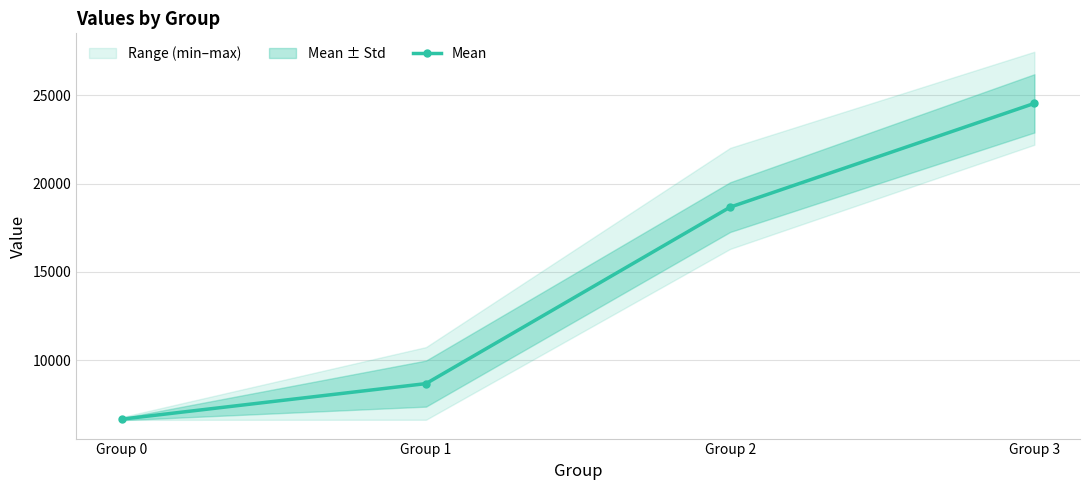

List the labels in order of value, smallest first.

Group 0, Group 1, Group 2, Group 3